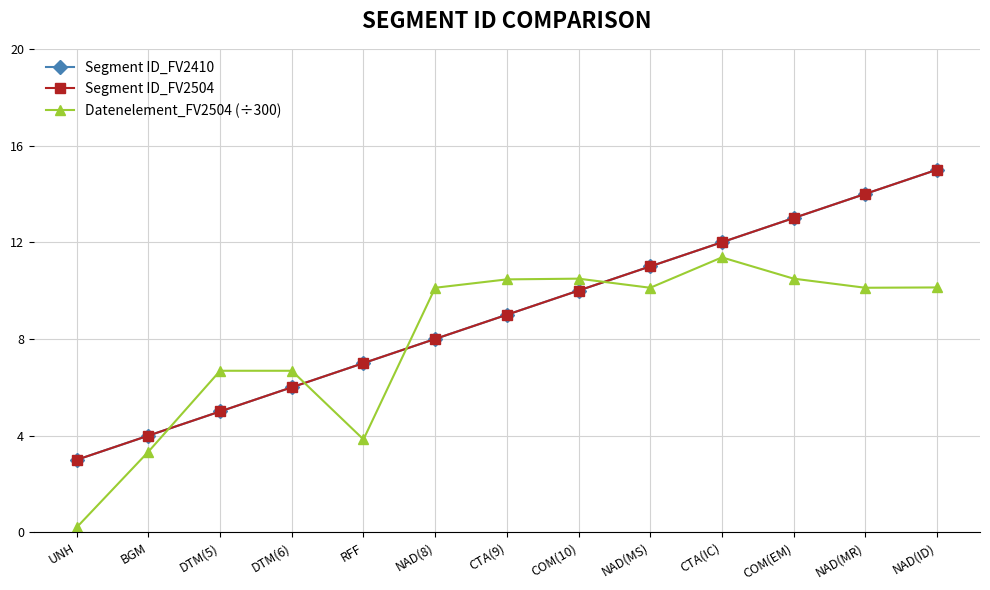

The value of Segment ID_FV2504 at COM(10) is 13.9. True or false?

False